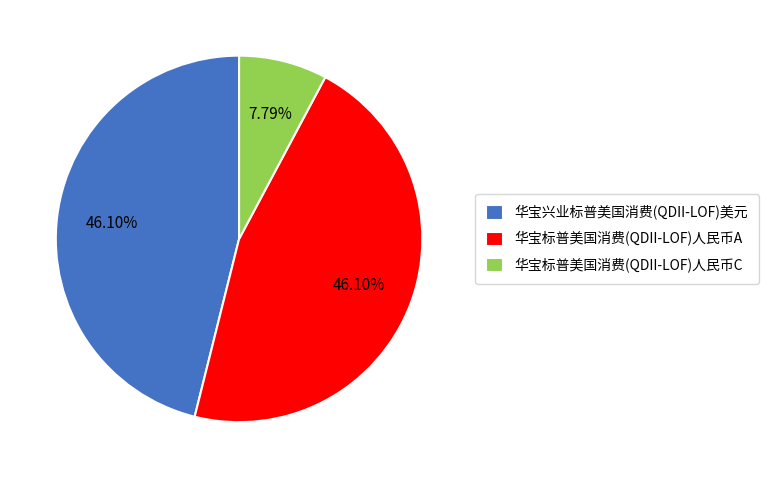

Count the number of slices in the pie.

3